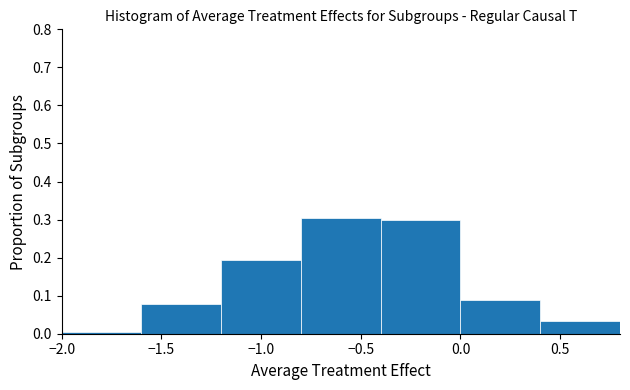

What is the height of the bar covering -1.2 to -0.8 on the x-axis? The values are not printed on the chart, so give them approximately, as read against the axis.

0.19